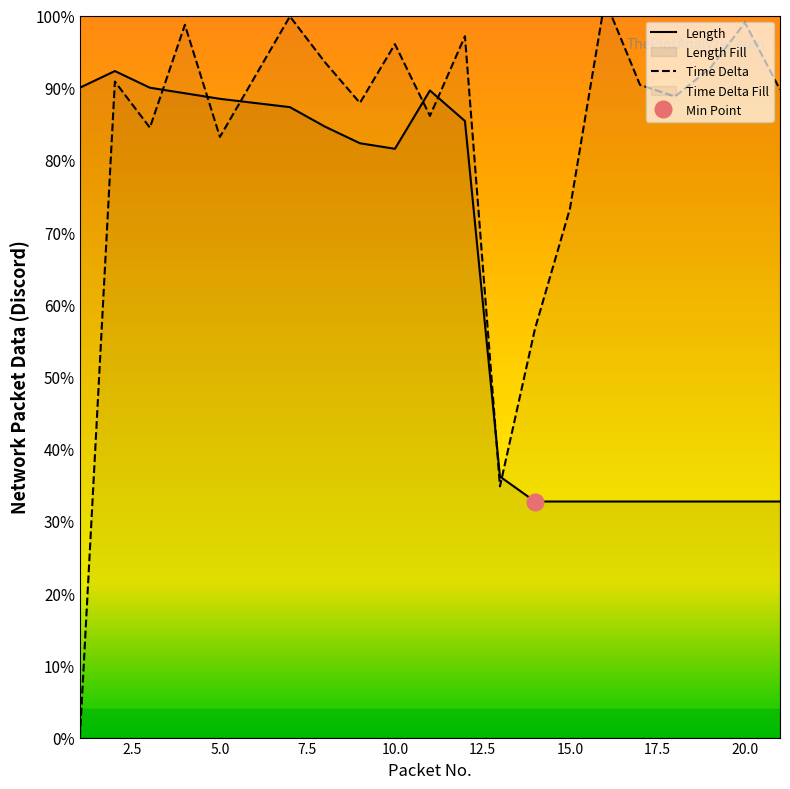

Is it true that Time Delta equals 56.9 at 13?

False